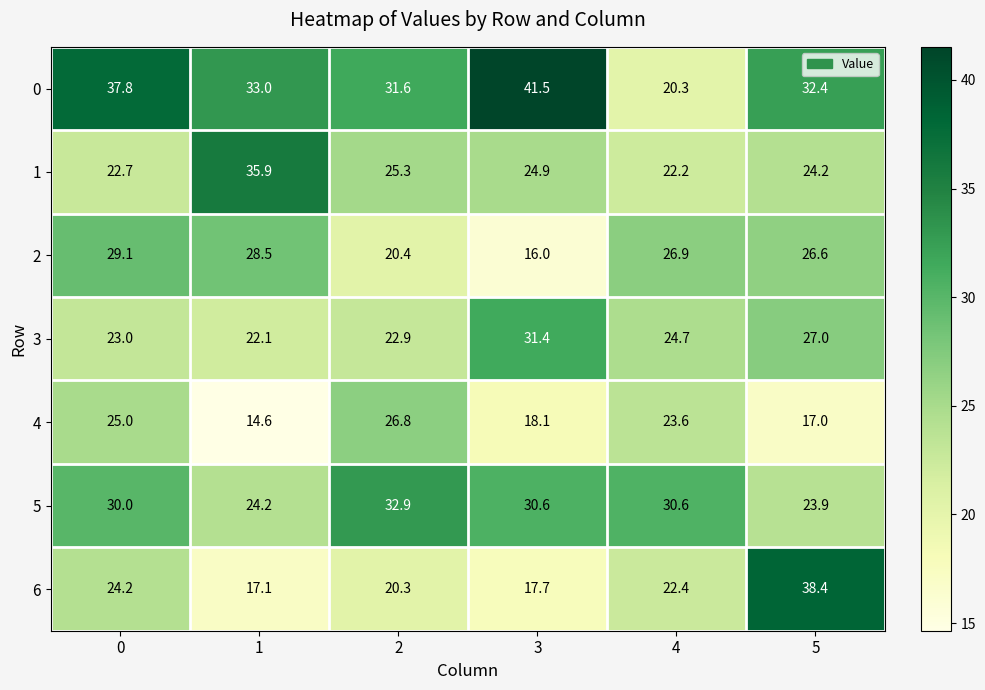

What is the total value across all series at 4?

170.7